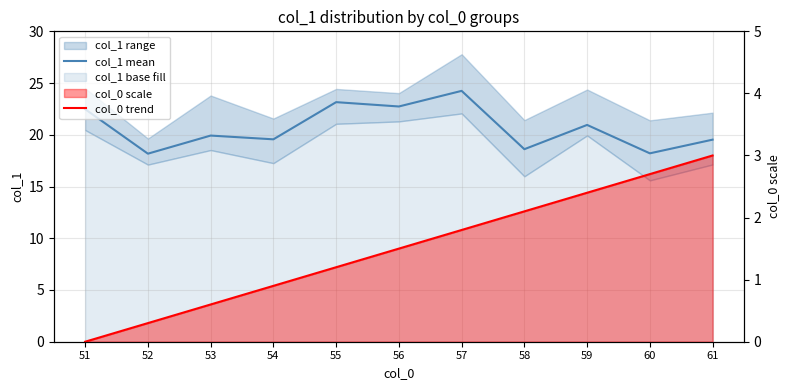

What is the difference between the maximum and minimum values in the col_0 trend series?

3.0